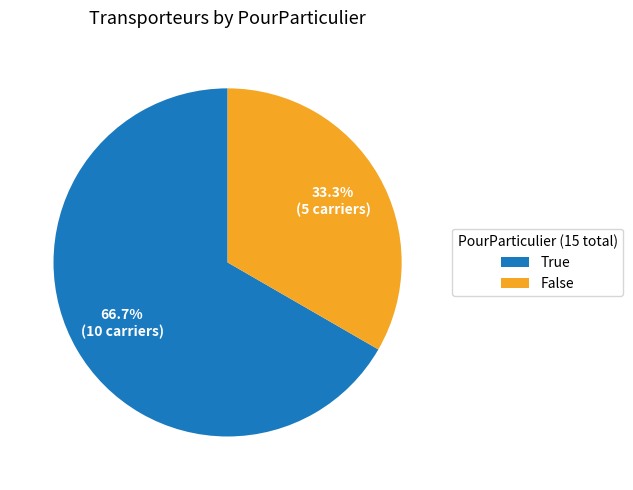

Between False and True, which is larger?

True